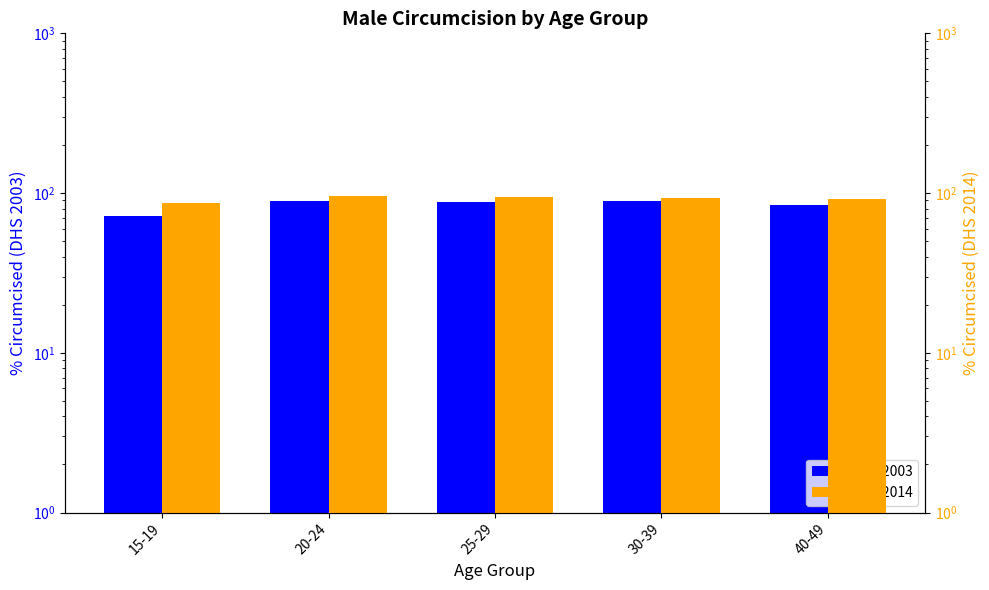

What is the sum of the DHS 2014 values at 40-49 and 20-24?

188.4